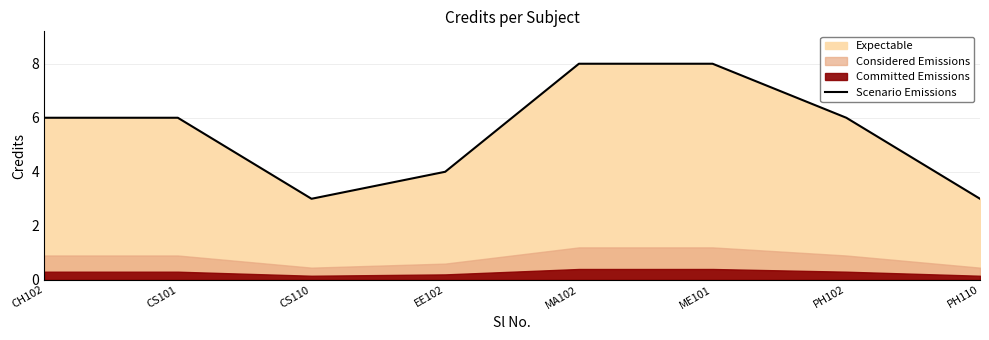

True or false: there are more than 0 points higher than both neighbors.

False